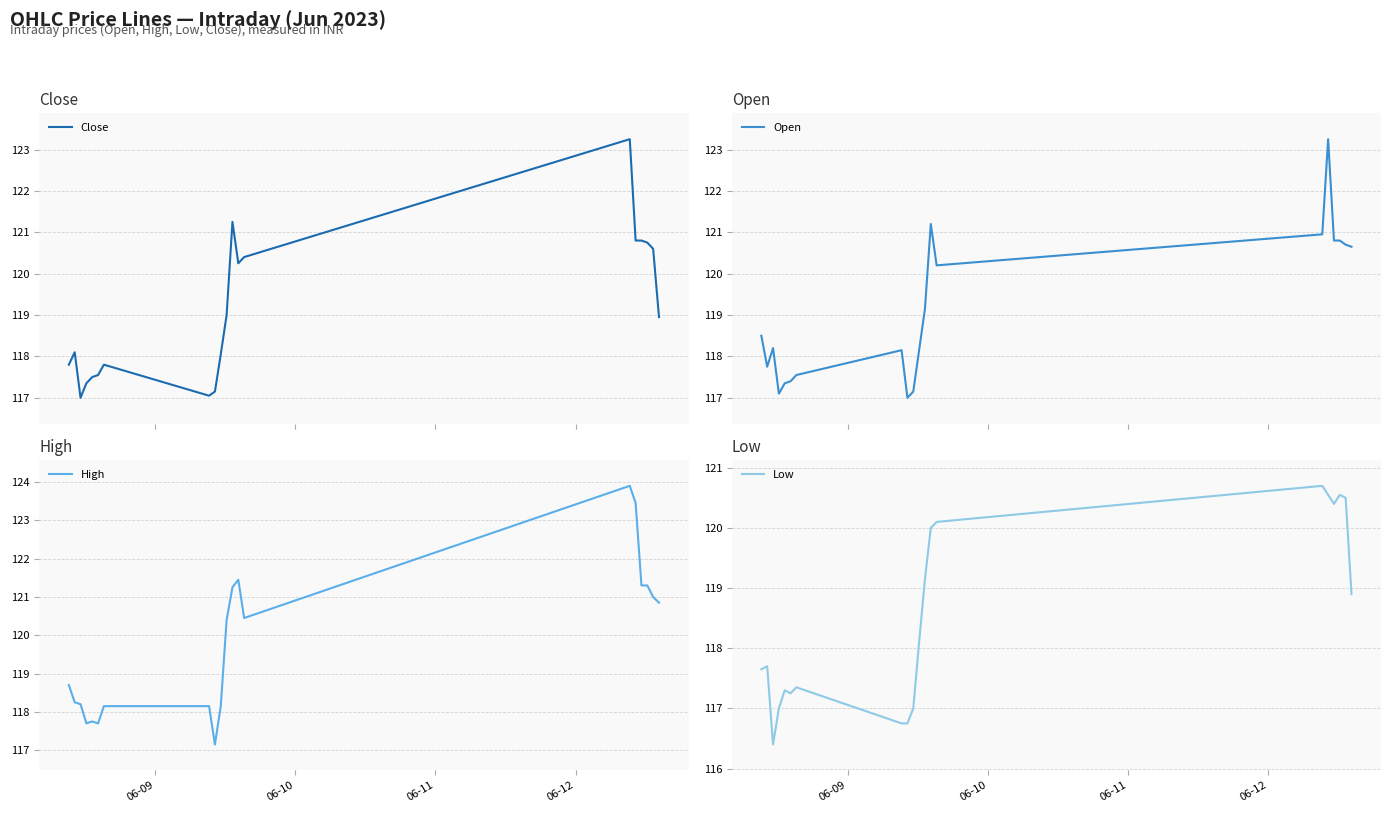

True or false: High and Open intersect in this chart.

False